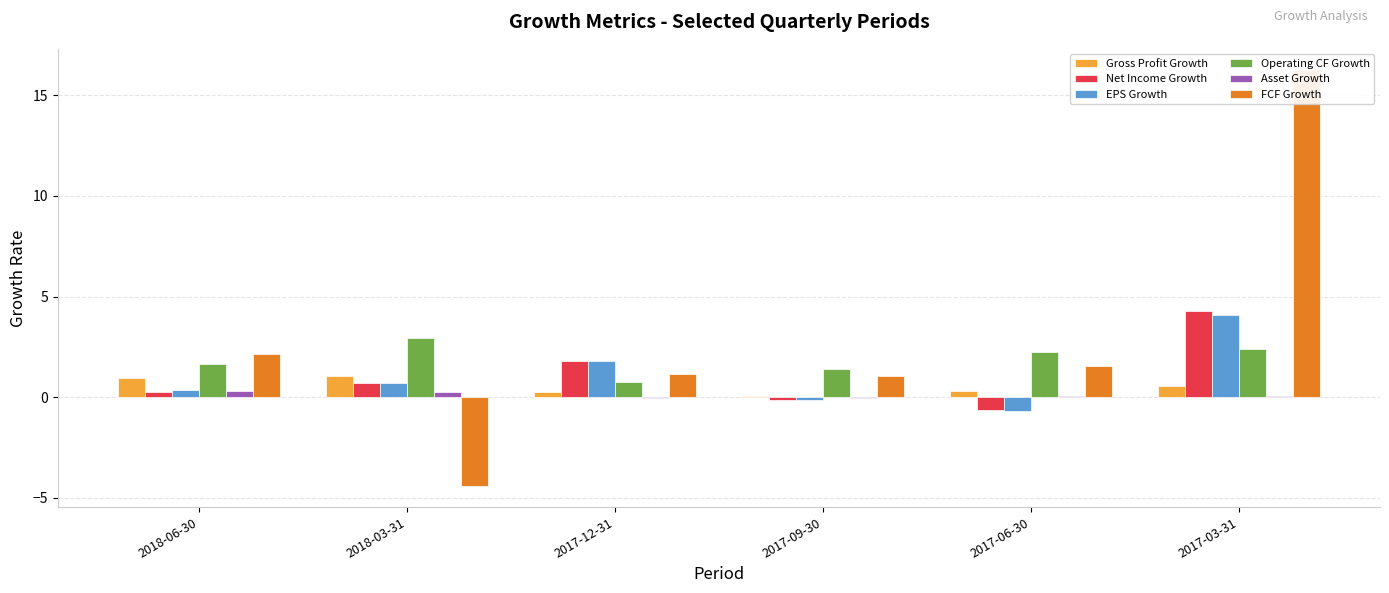

Reading left to right, list all the values displayed in this chart.

Gross Profit Growth: 2018-06-30=0.9	2018-03-31=1.1	2017-12-31=0.3	2017-09-30=0.1	2017-06-30=0.3	2017-03-31=0.6
Net Income Growth: 2018-06-30=0.3	2018-03-31=0.7	2017-12-31=1.8	2017-09-30=-0.2	2017-06-30=-0.6	2017-03-31=4.3
EPS Growth: 2018-06-30=0.3	2018-03-31=0.7	2017-12-31=1.8	2017-09-30=-0.2	2017-06-30=-0.7	2017-03-31=4.1
Operating CF Growth: 2018-06-30=1.6	2018-03-31=2.9	2017-12-31=0.7	2017-09-30=1.4	2017-06-30=2.2	2017-03-31=2.4
Asset Growth: 2018-06-30=0.3	2018-03-31=0.3	2017-12-31=-0.0	2017-09-30=-0.1	2017-06-30=0.0	2017-03-31=0.1
FCF Growth: 2018-06-30=2.1	2018-03-31=-4.4	2017-12-31=1.2	2017-09-30=1.0	2017-06-30=1.5	2017-03-31=16.3